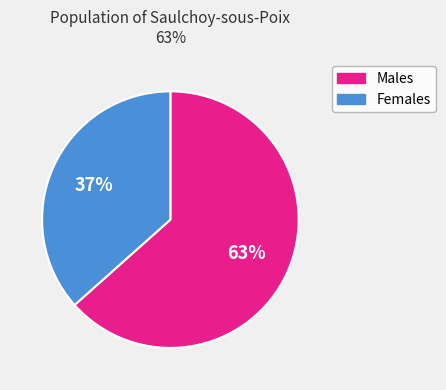

Is there a majority slice in this chart?

Yes